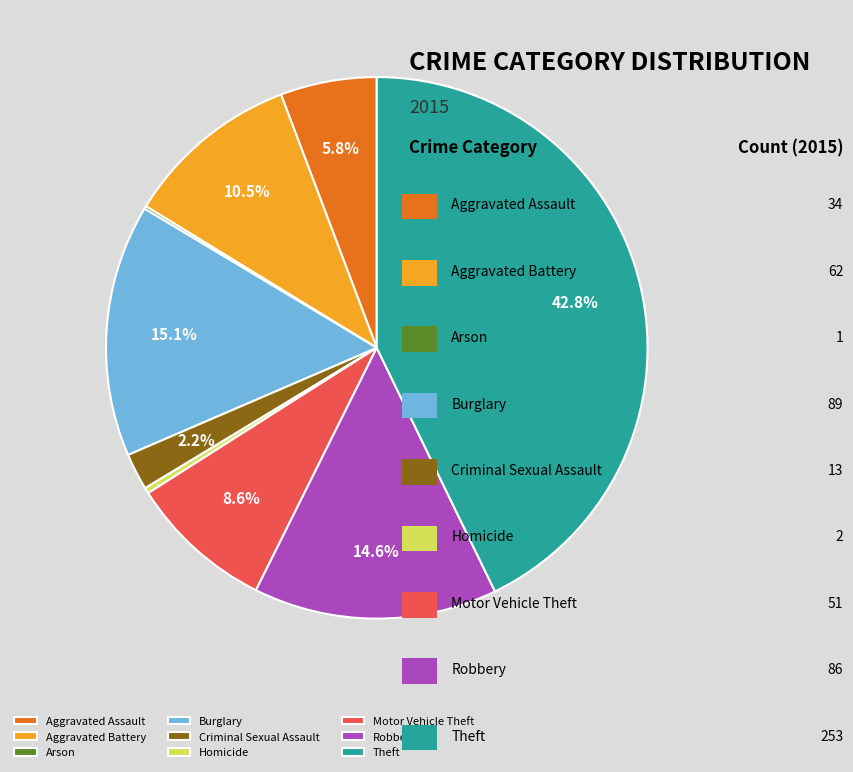

What percentage is the Aggravated Assault slice, to the nearest percent?

6%